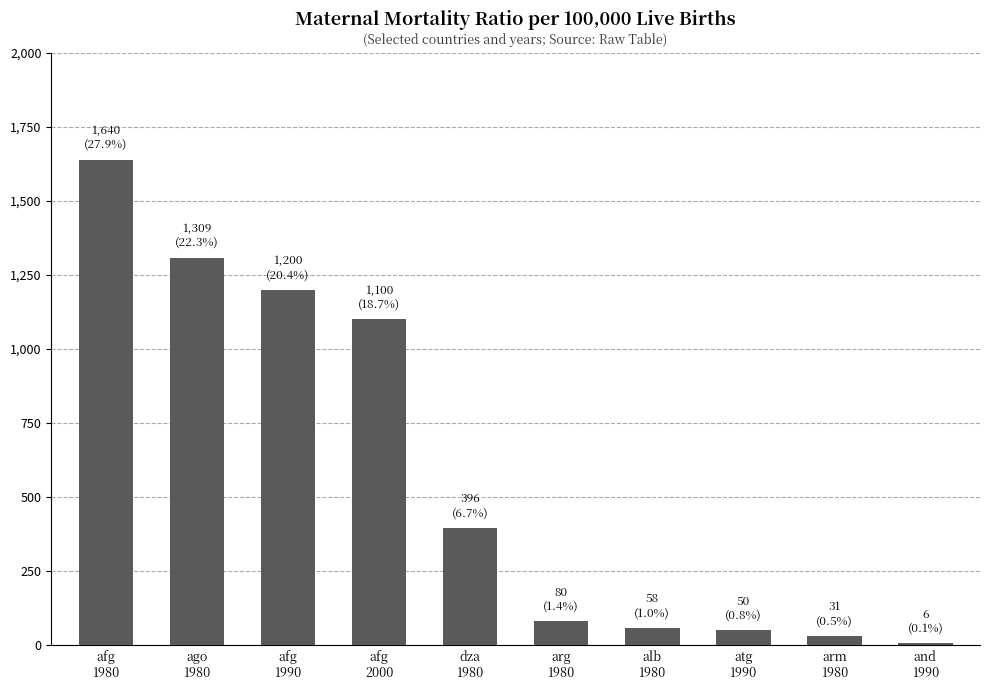

How many data points are less than 396?

5